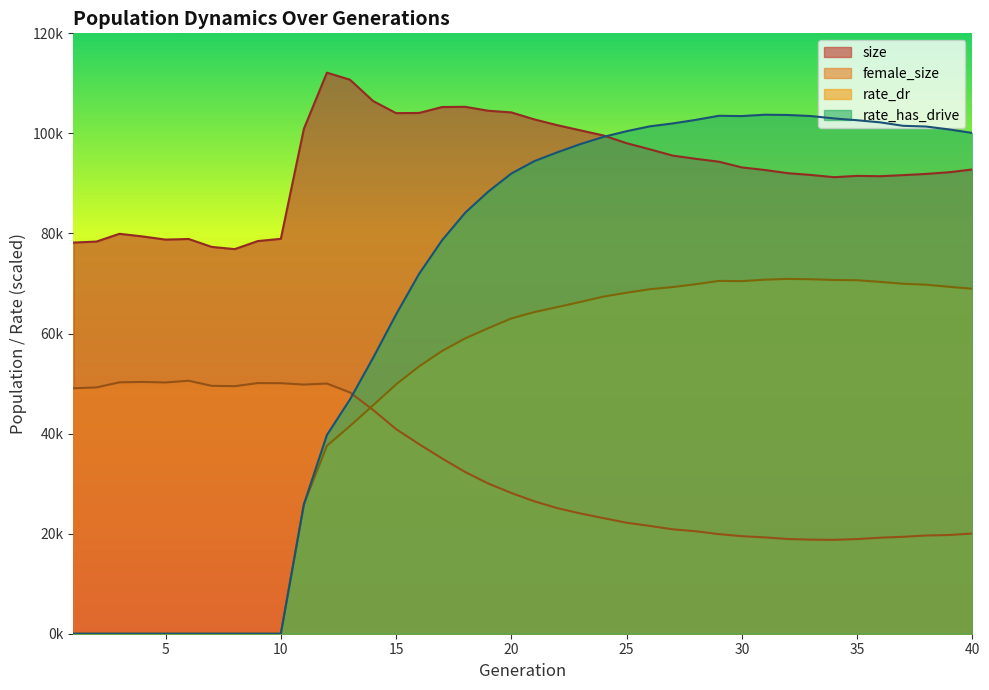

How many data points in female_size are less than 28131?

20